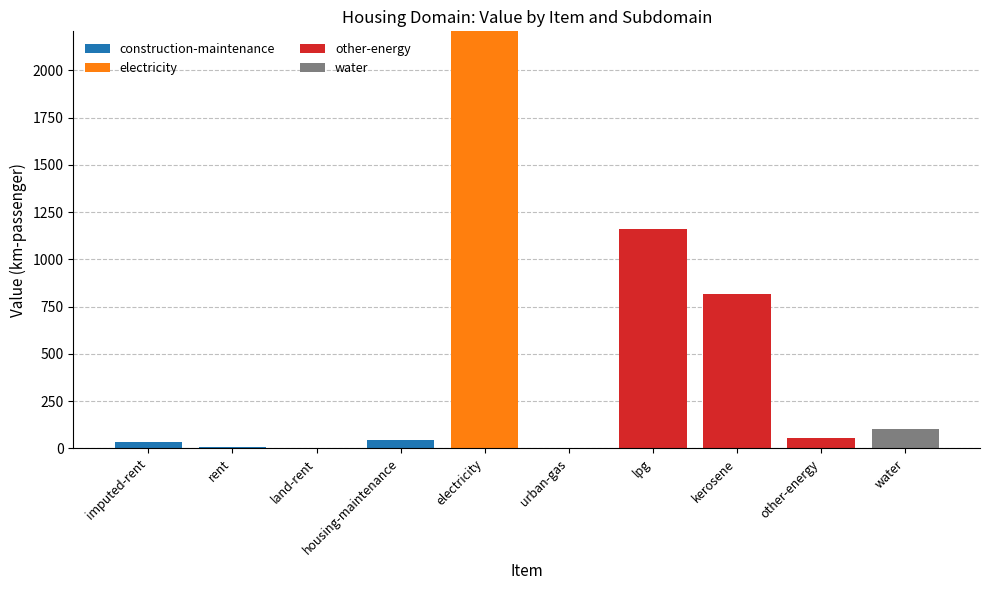

What is the total value across all series at other-energy?

54.8